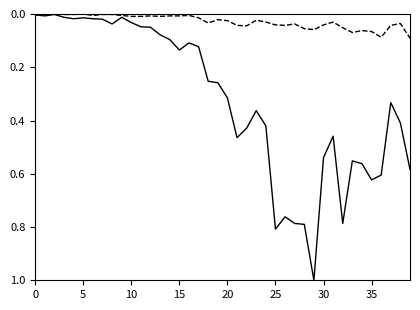

What is the maximum value shown in the chart?

1.0